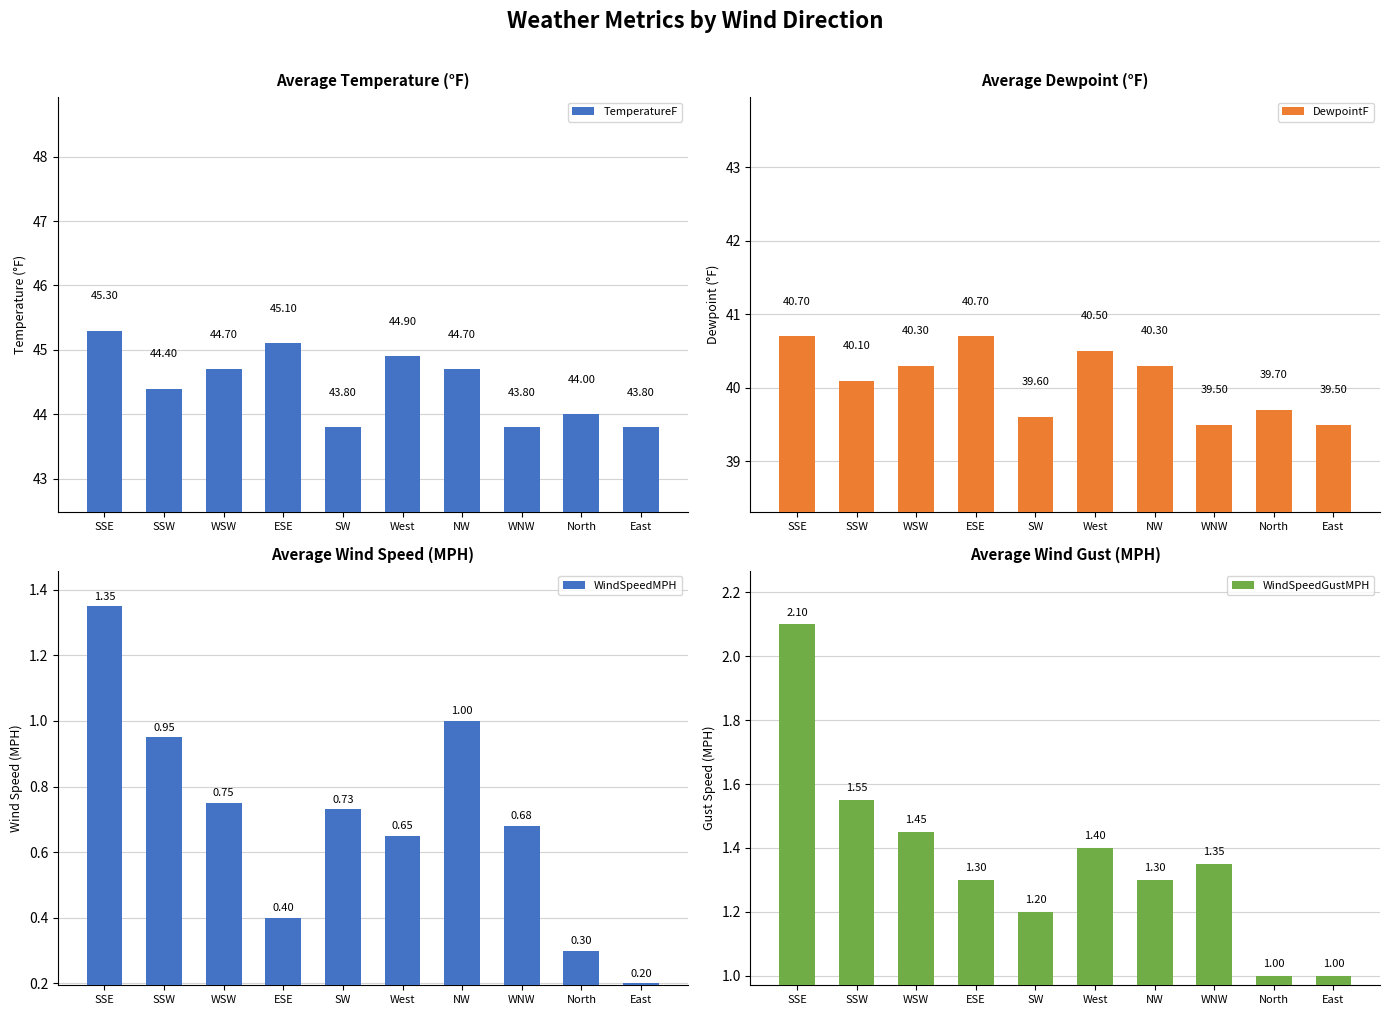

What is the difference between the WindSpeedMPH values at East and WNW?

0.5